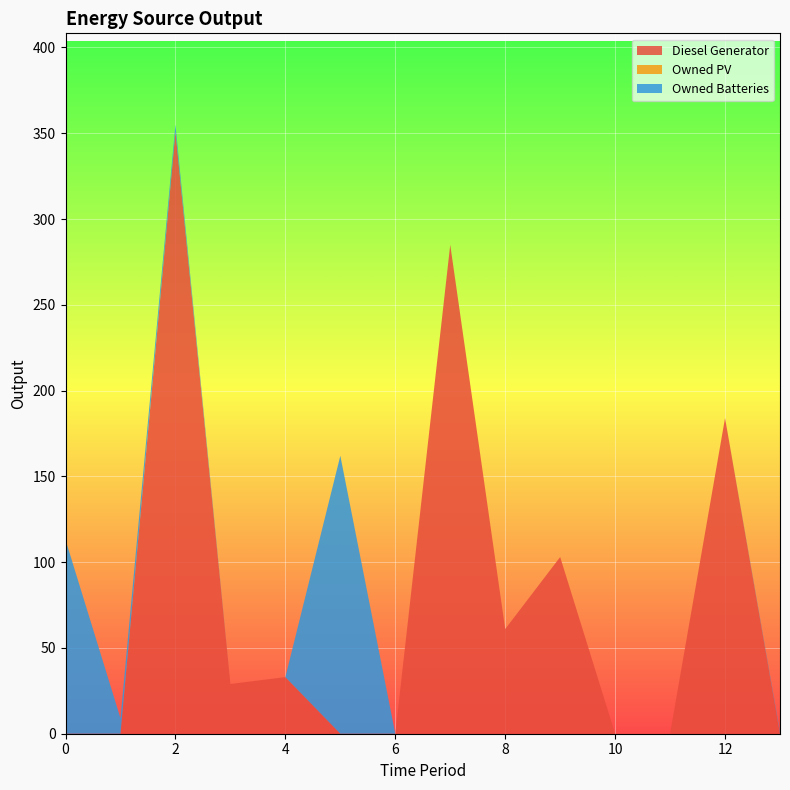

Reading left to right, extract all data points from this chart.

Diesel Generator: 0=0.0	1=0.0	2=351.0	3=29.0	4=33.0	5=0.0	6=0.0	7=285.0	8=61.0	9=103.0	10=0.0	11=0.0	12=184.0	13=0.0
Owned PV: 0=0.0	1=0.0	2=0.0	3=0.0	4=0.0	5=0.0	6=0.0	7=0.0	8=0.0	9=0.0	10=0.0	11=0.0	12=0.0	13=0.0
Owned Batteries: 0=113.0	1=9.0	2=4.0	3=0.0	4=0.0	5=162.0	6=0.0	7=0.0	8=0.0	9=0.0	10=0.0	11=0.0	12=0.0	13=1.0